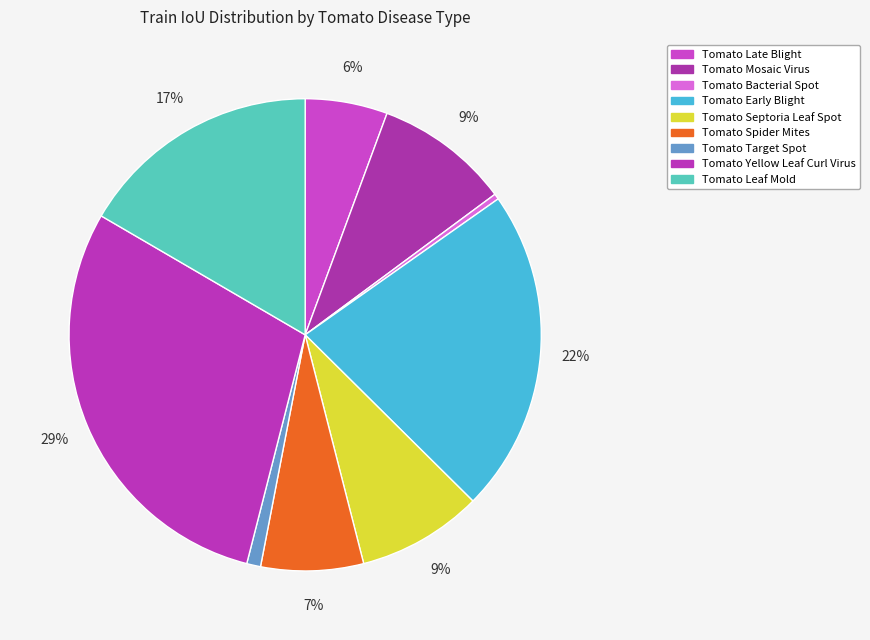

How many segments does this pie chart have?

9